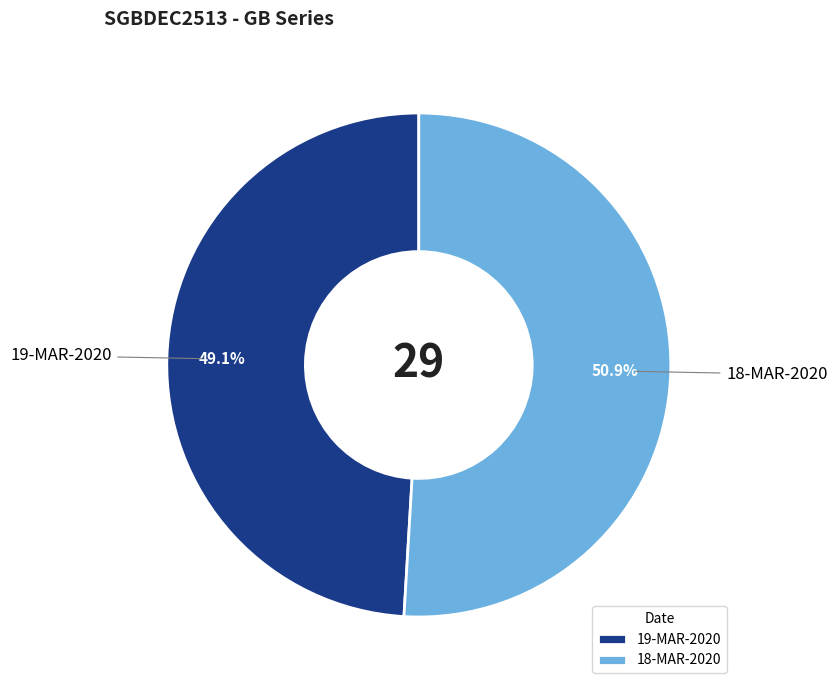

What percentage is NOT represented by 19-MAR-2020?

50.9%